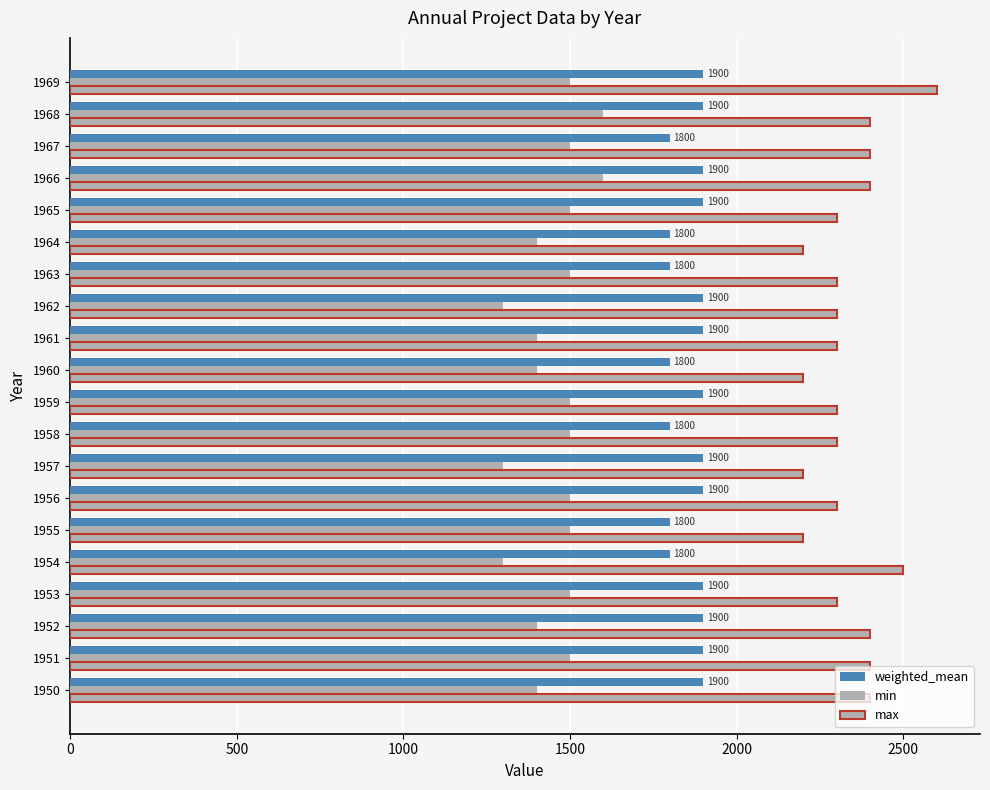

How many data points does each series have?

20